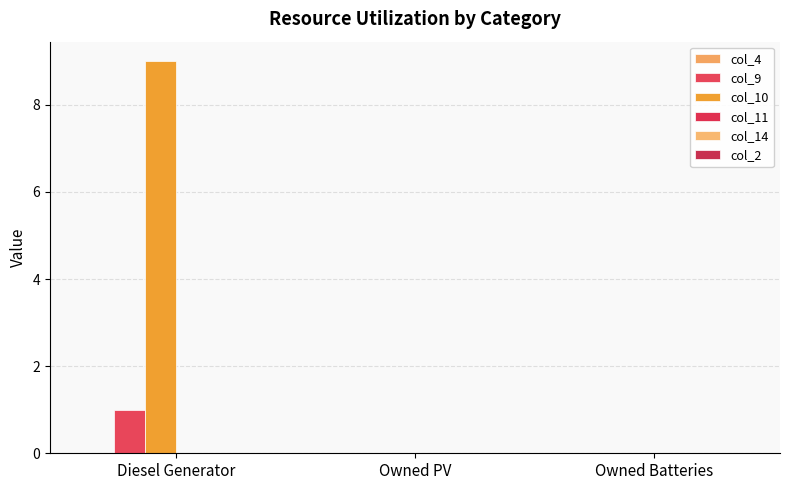

Reading left to right, extract all data points from this chart.

col_4: 0	0	0
col_9: 1	0	0
col_10: 9	0	0
col_11: 0	0	0
col_14: 0	0	0
col_2: 0	0	0